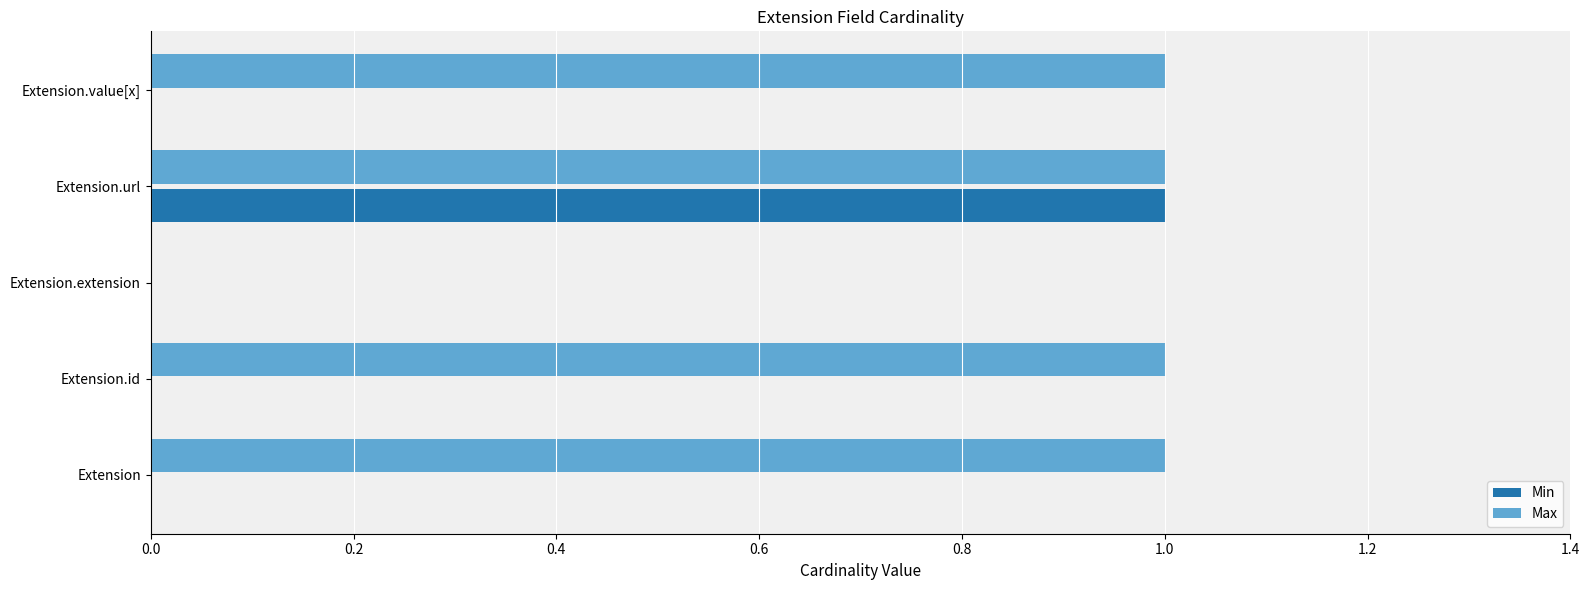

The Max series shows 2 at Extension.value[x]. True or false?

False